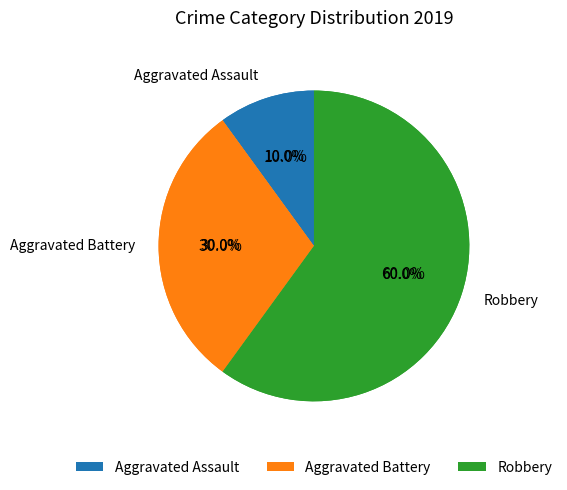

Rank the categories by value from lowest to highest.

Aggravated Assault, Aggravated Battery, Robbery